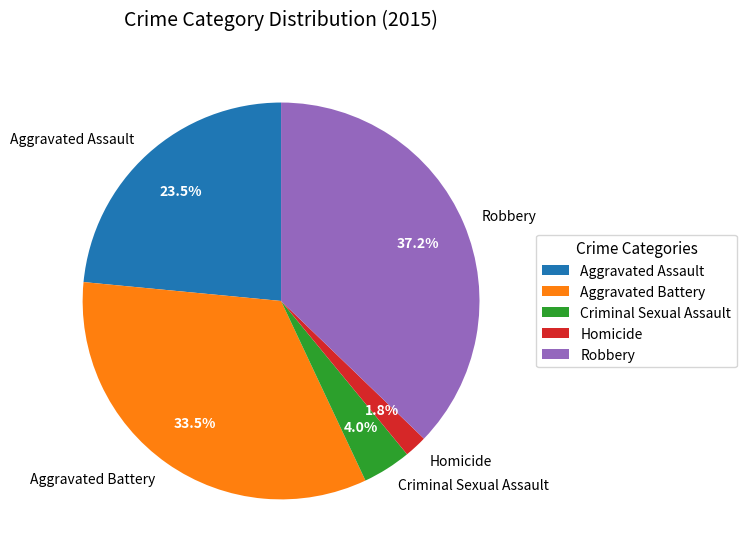

How many slices are in this pie chart?

5